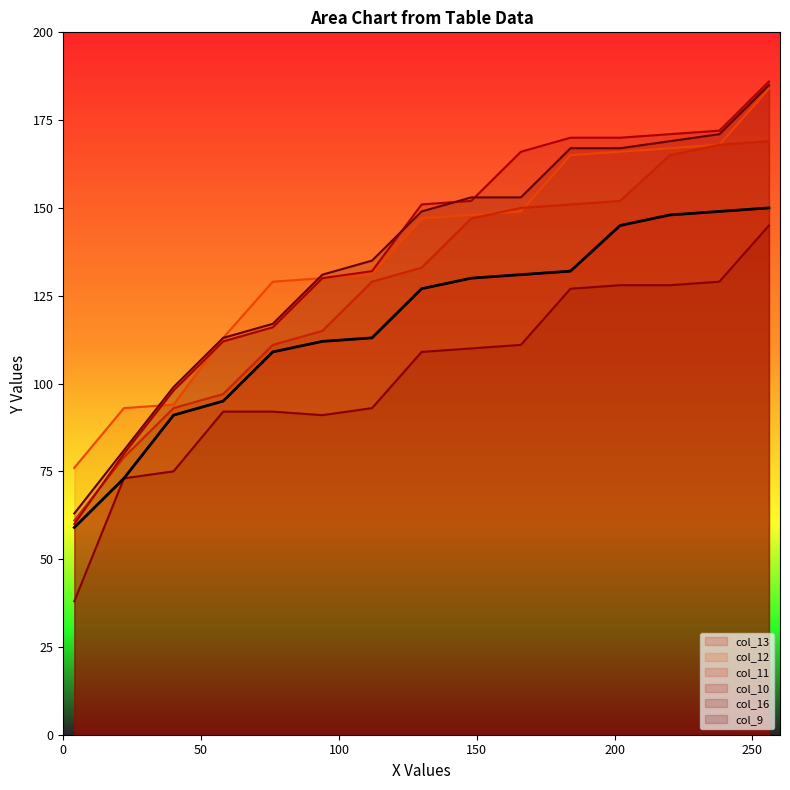

True or false: col_9 and col_11 intersect in this chart.

False